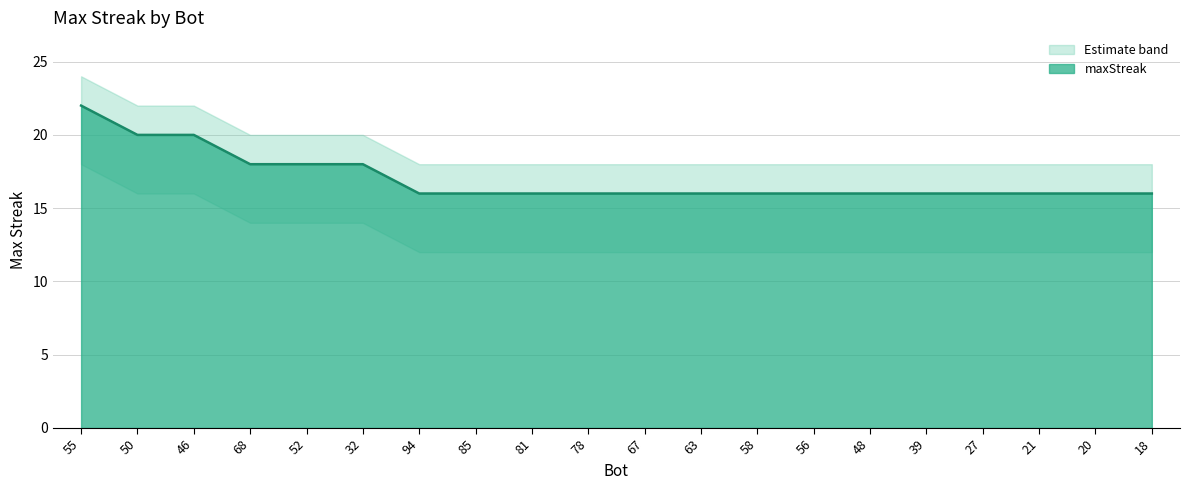

What is the difference between the maximum and minimum values?

6